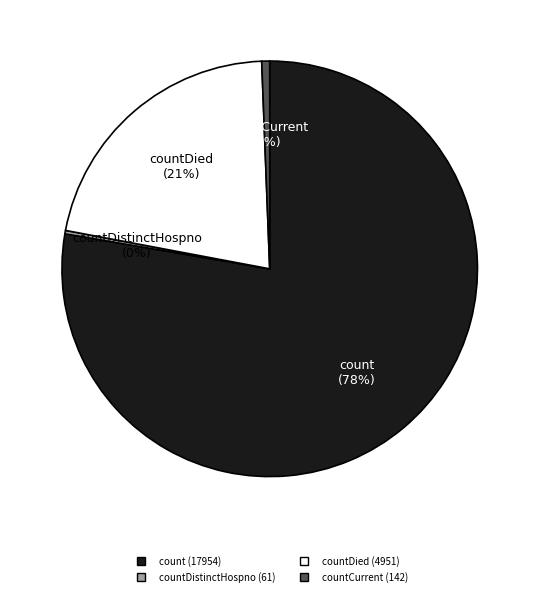

Does any single category account for the majority?

Yes